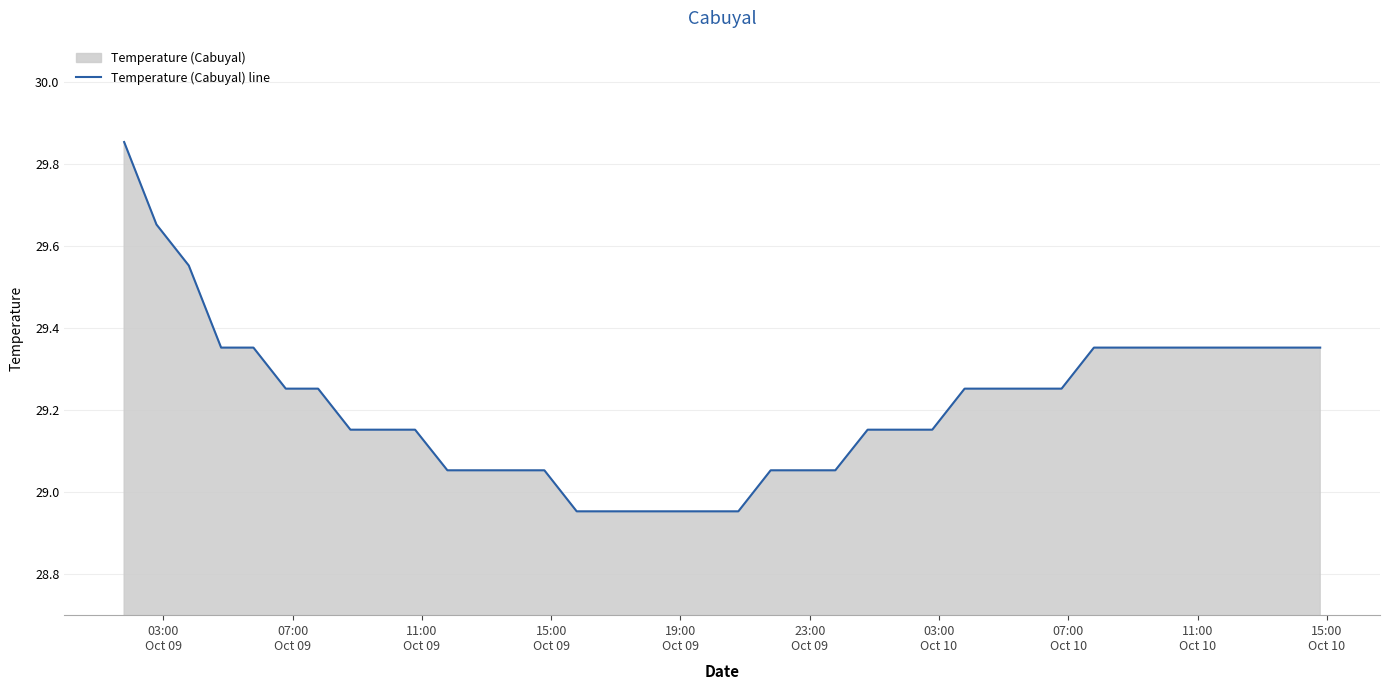

What is the difference between the maximum and minimum values?

0.9